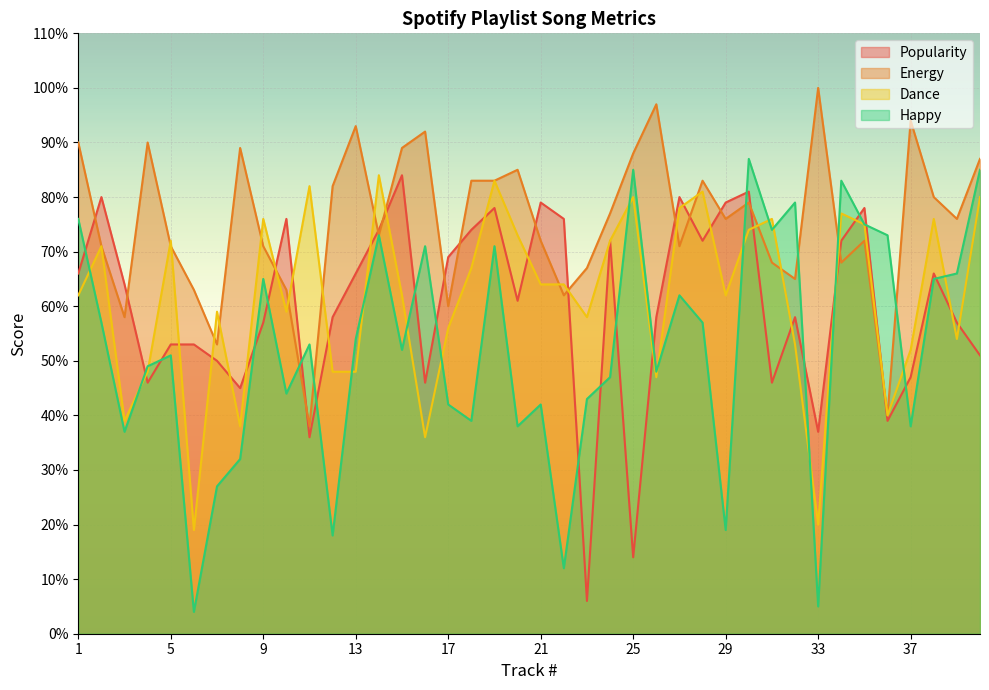

True or false: Happy has a value of 6 at 7.

False